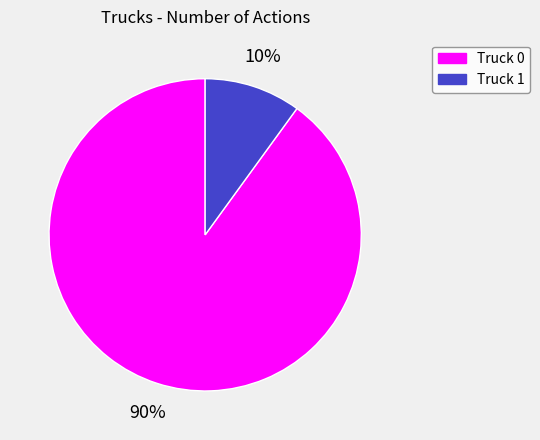

Which slice represents more than half of the pie?

Truck 0